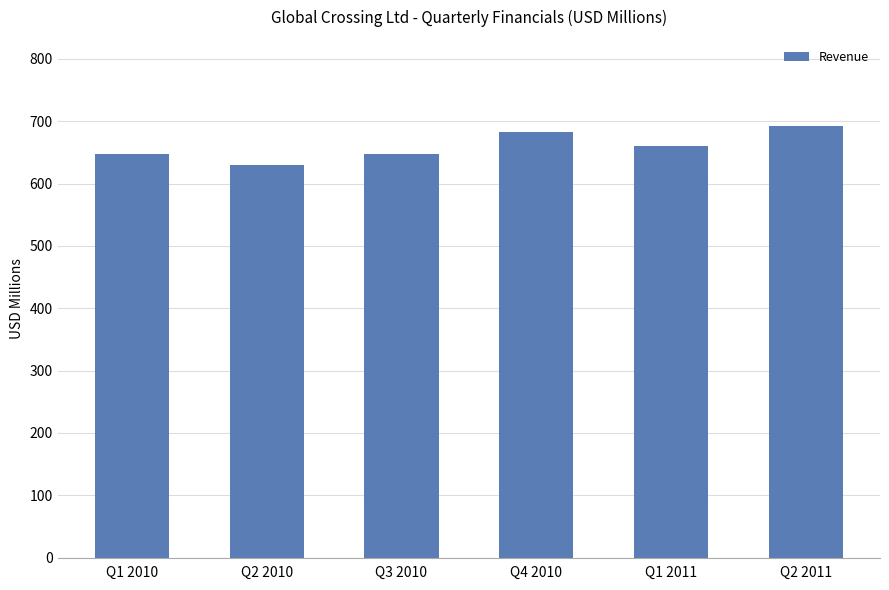

Which has a higher value, Q1 2011 or Q2 2011?

Q2 2011